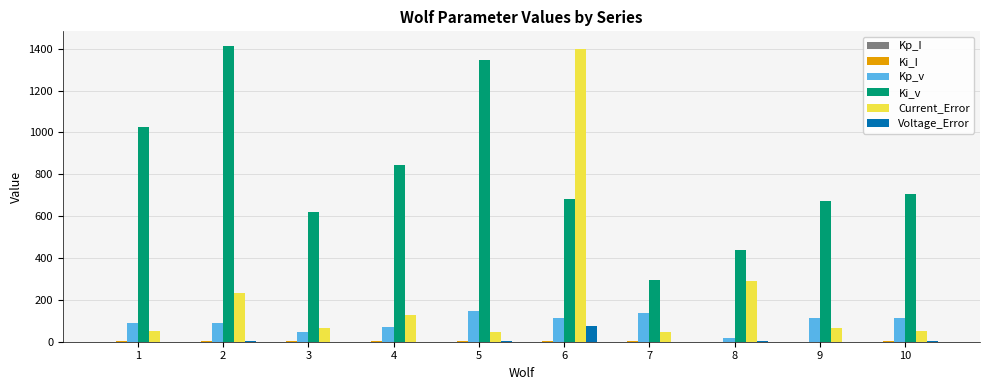

What is the greatest value displayed?

1412.2